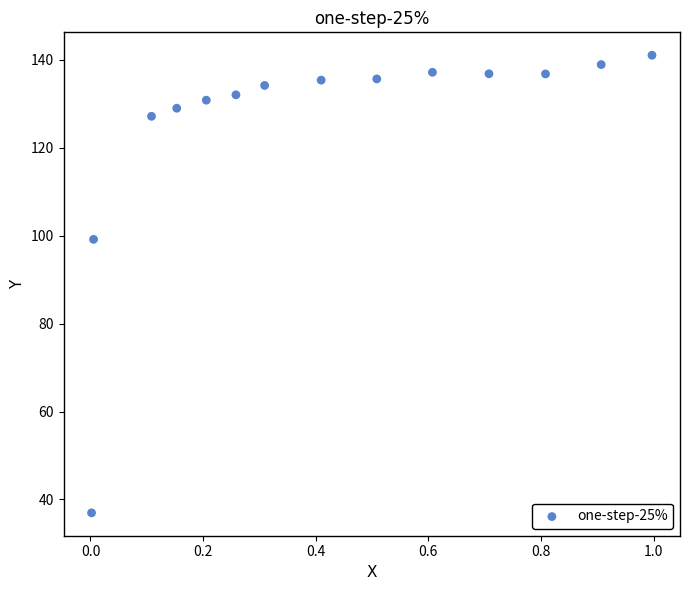

What is the range of Y values (max minus min)?

104.1